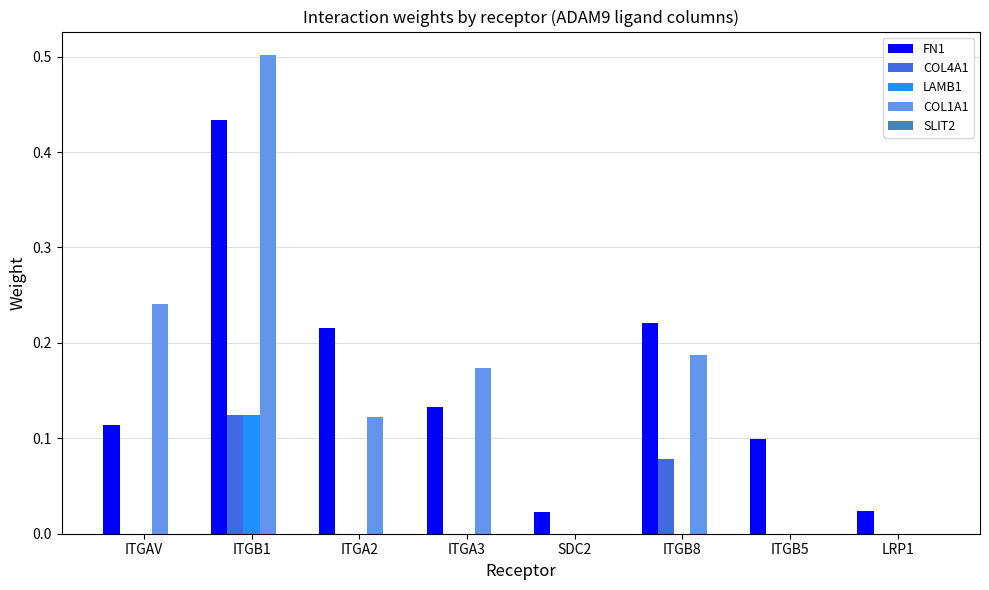

Which category has the highest value in the FN1 series?

ITGB1